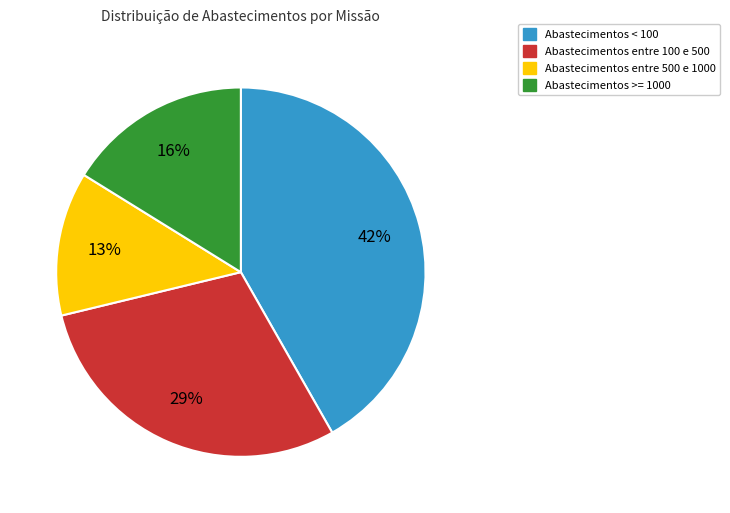

Is there a majority slice in this chart?

No